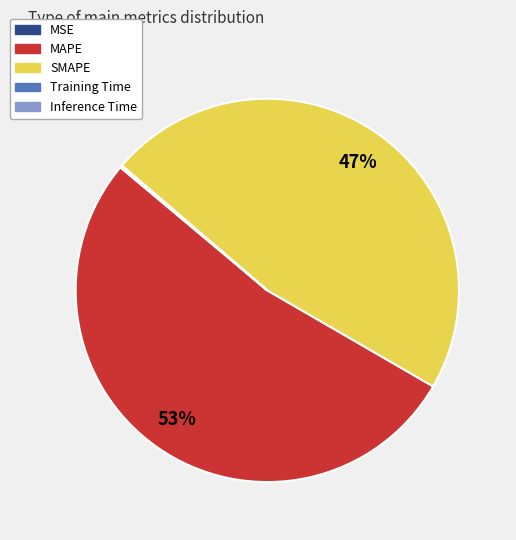

The MAPE slice represents 58% of the pie. True or false?

False